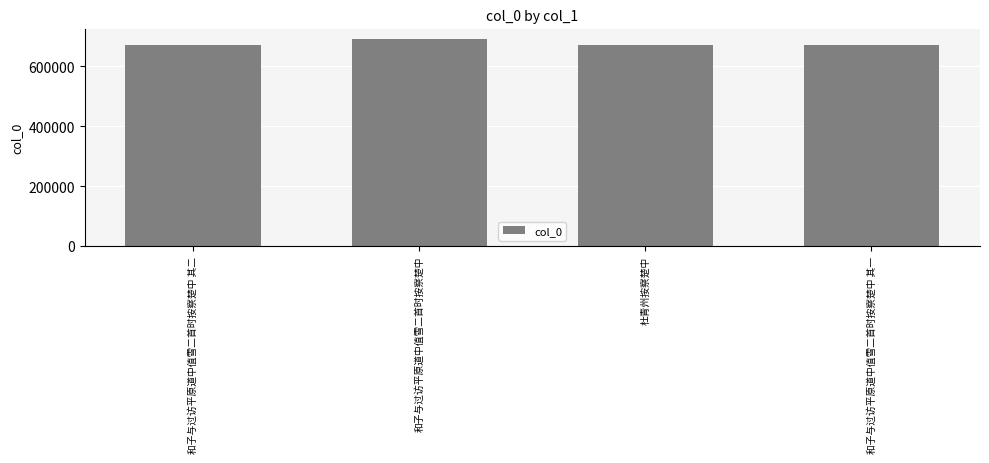

How many bars are there in total?

4